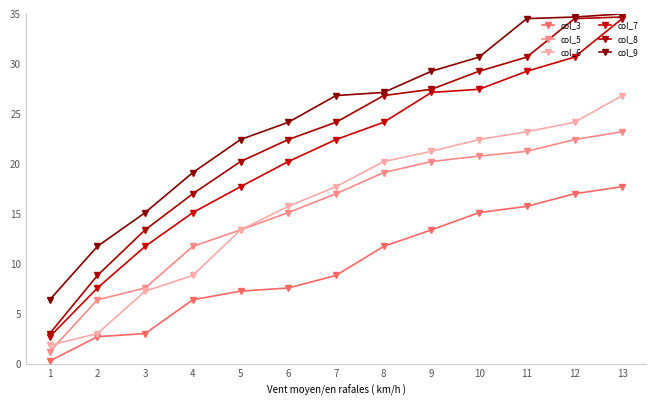

Is the value of col_7 at 11 greater than the value of col_5 at 4?

Yes